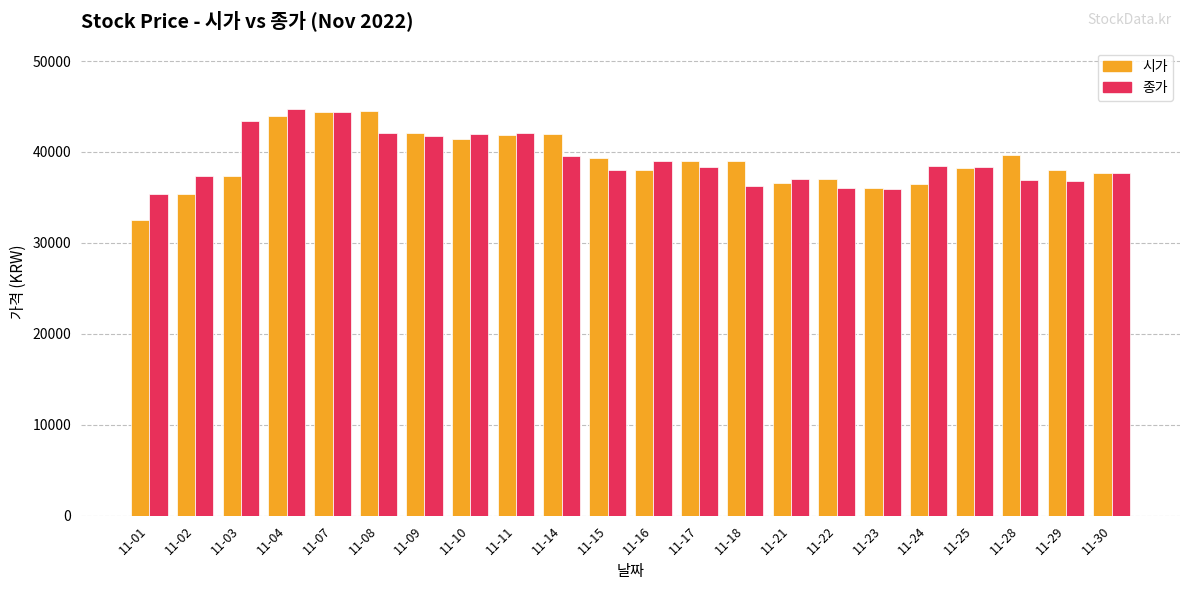

What is the spread (max minus min) of values at 11-17?

650